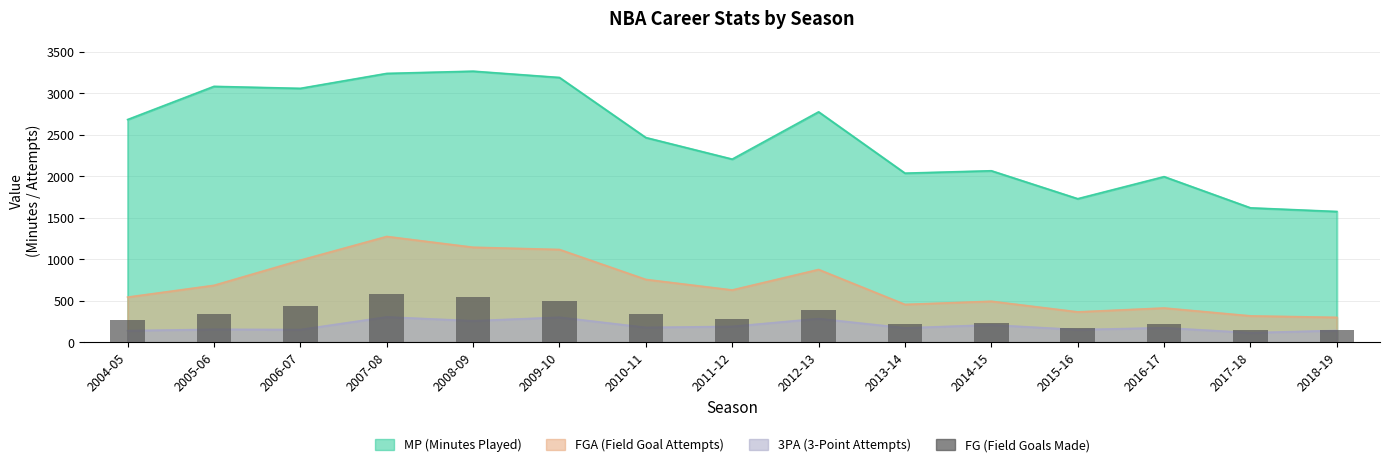

Which has a higher value, 2014-15 or 2008-09?

2008-09